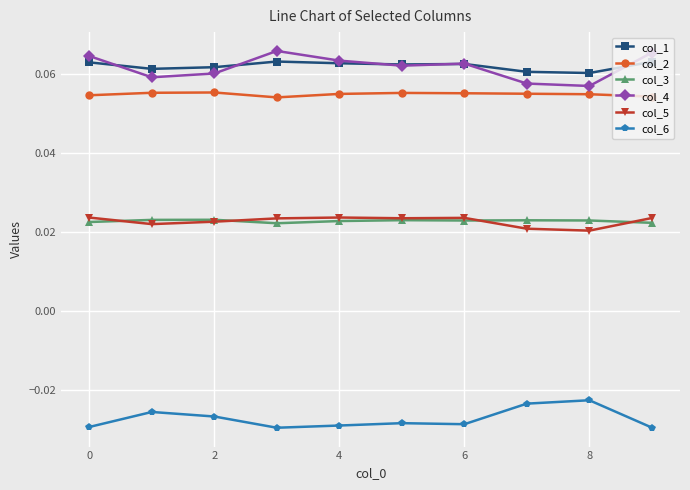

At how many categories does at least one series exceed 0?

10